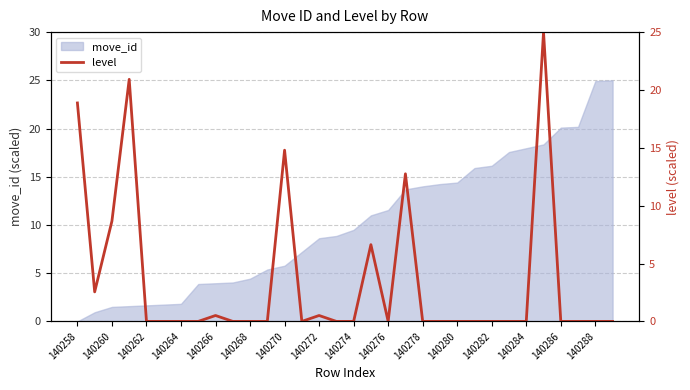

What is the value of the 1st point from the left?

18.9